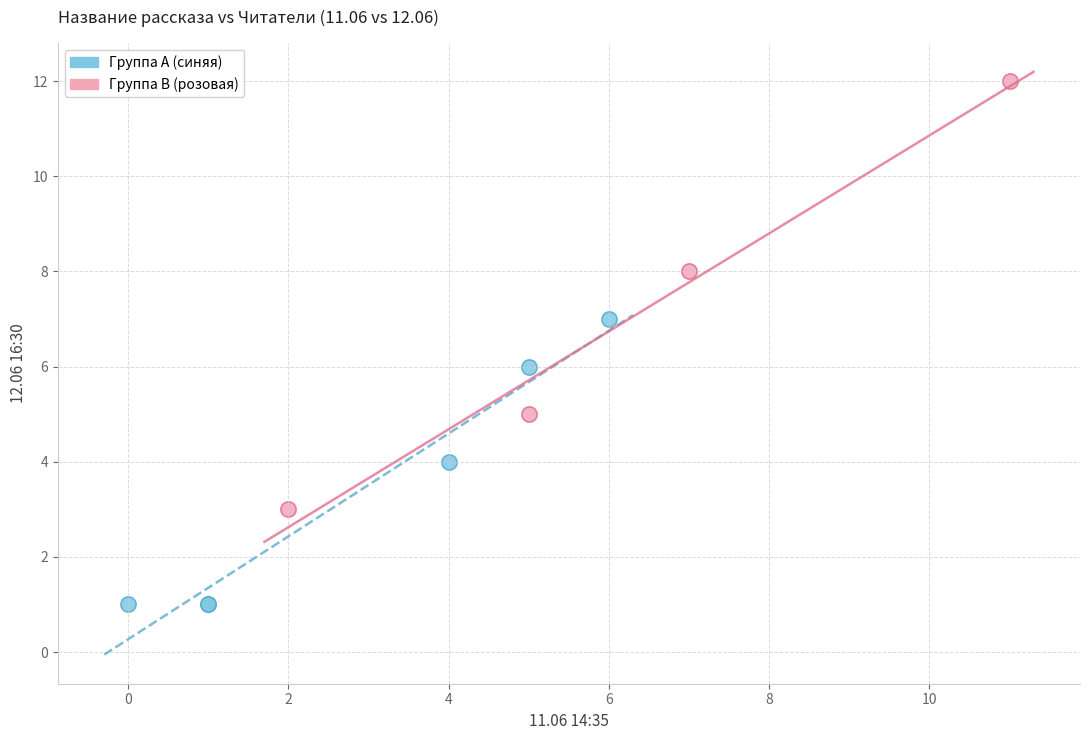

Which series has the widest spread of Y values?

Группа B (розовая)